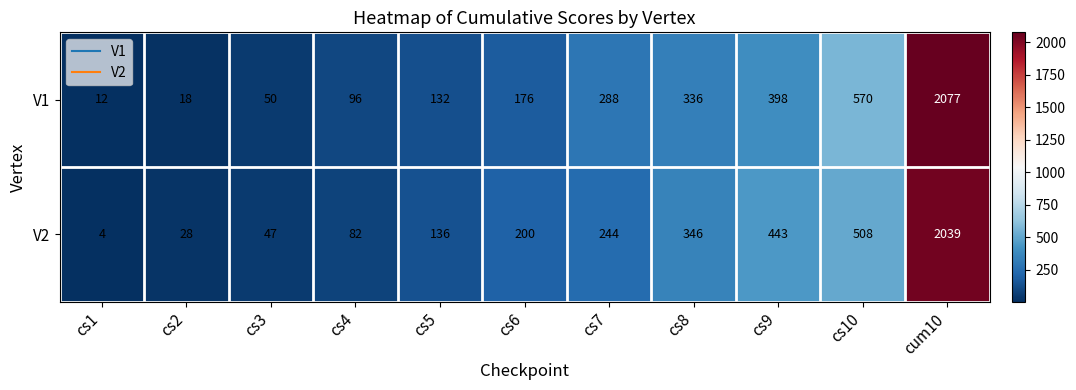

Reading right to left, transcribe all the data shown in this chart.

V1: cum10=2077	cs10=570	cs9=398	cs8=336	cs7=288	cs6=176	cs5=132	cs4=96	cs3=50	cs2=18	cs1=12
V2: cum10=2039	cs10=508	cs9=443	cs8=346	cs7=244	cs6=200	cs5=136	cs4=82	cs3=47	cs2=28	cs1=4